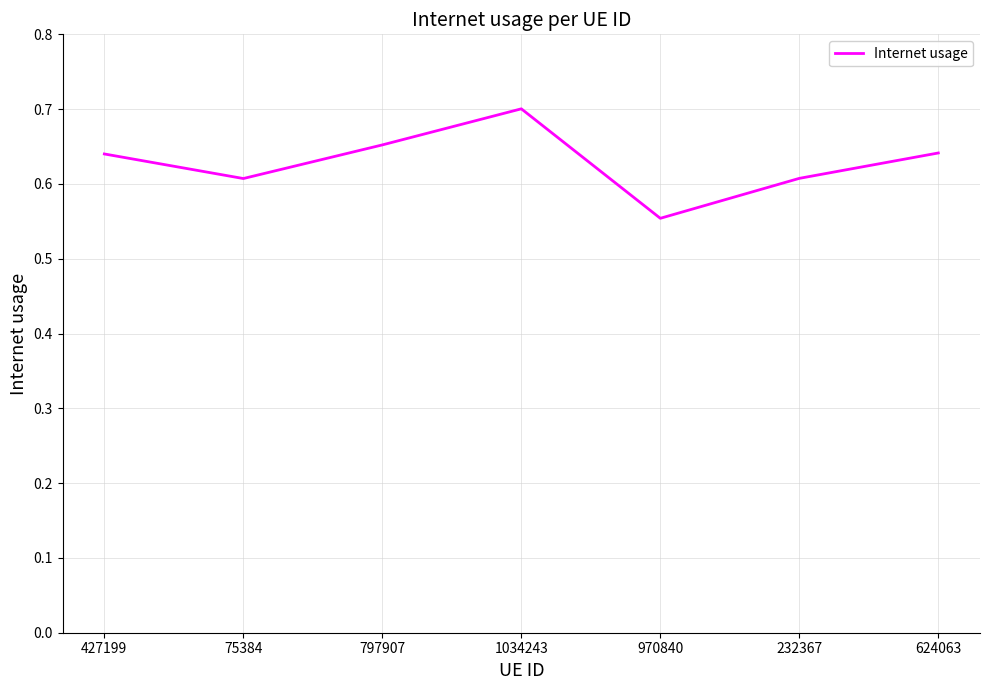

Where is the first local minimum?

75384